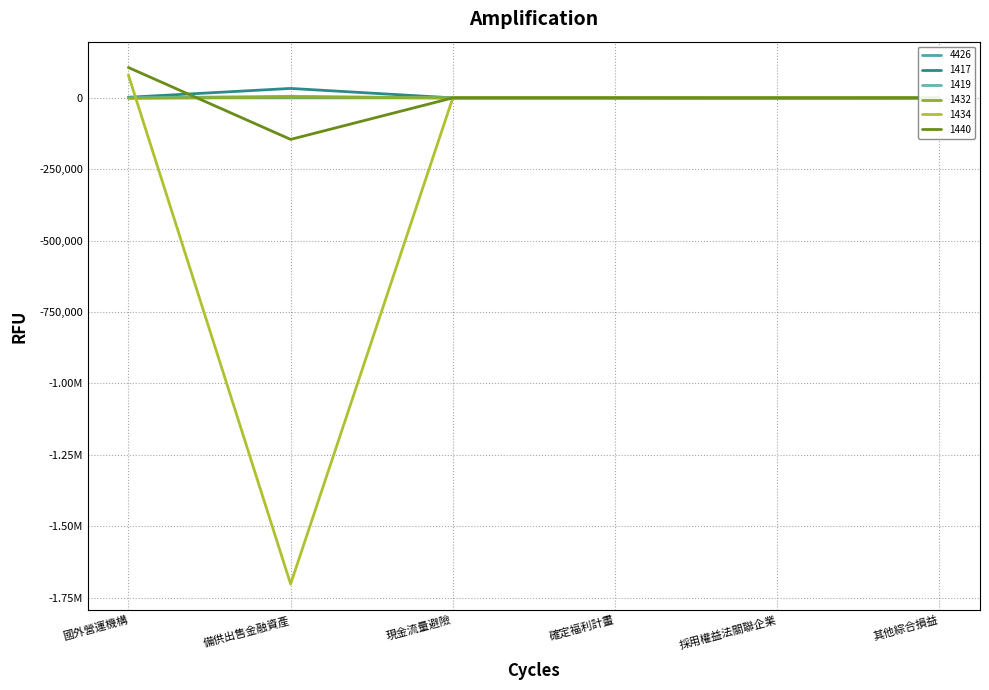

What is the average value of the 1419 series?

908